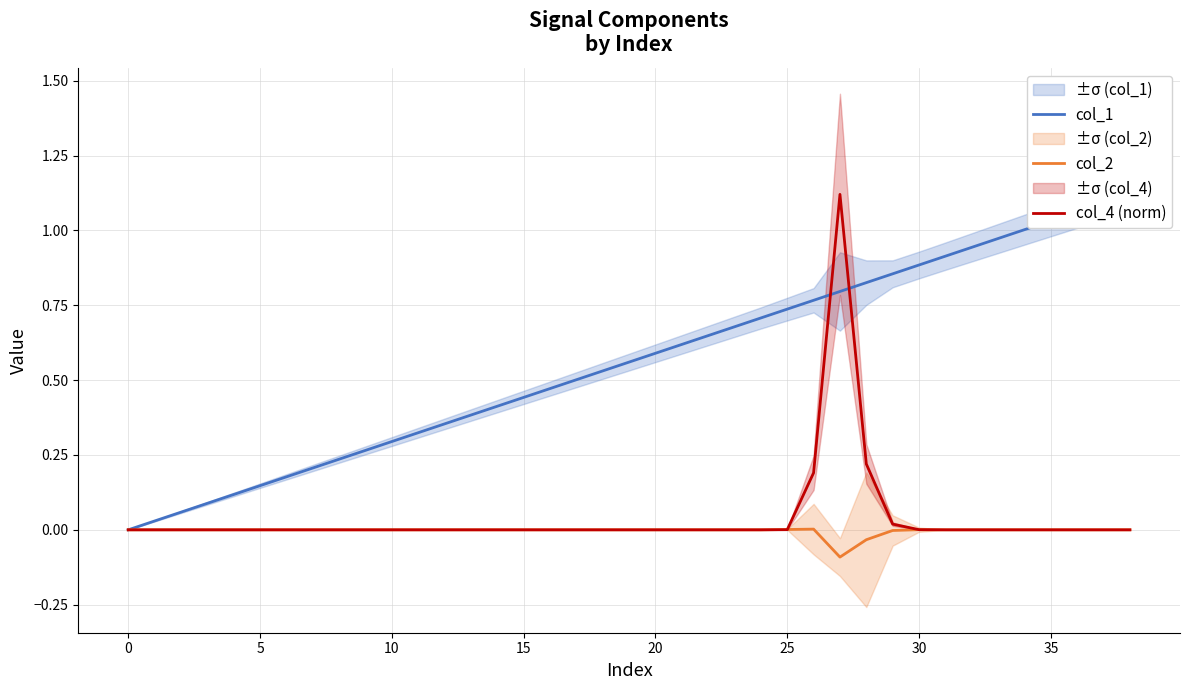

How many values in the col_2 series are below 0?

3